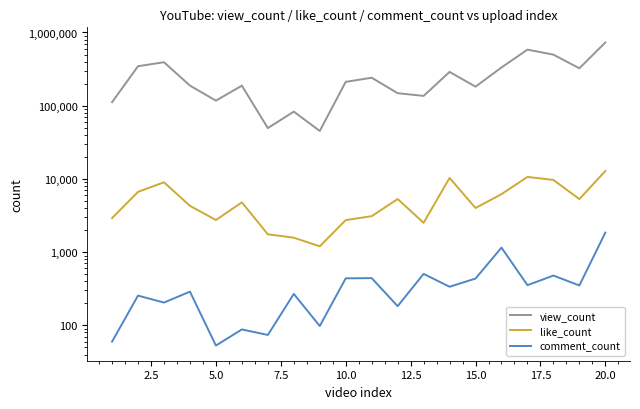

What are all the series names shown in the legend?

view_count, like_count, comment_count